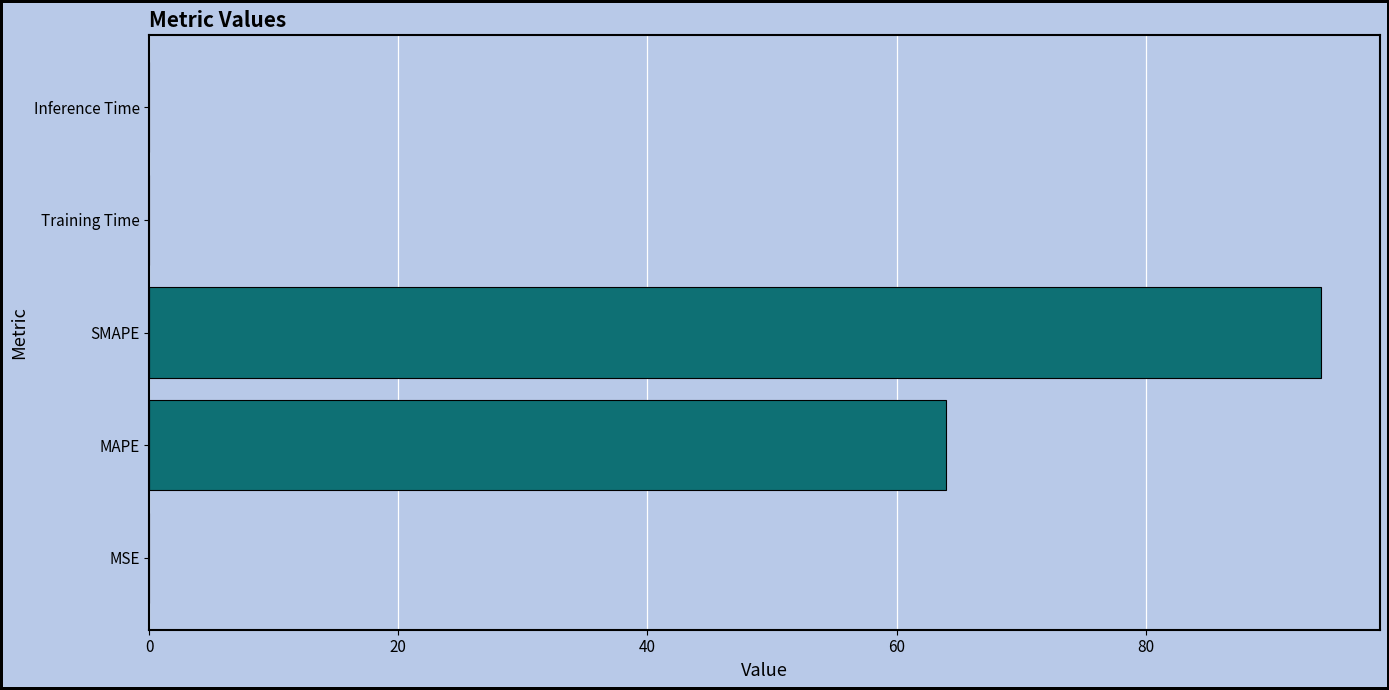

The value at MAPE is 64.0. True or false?

True